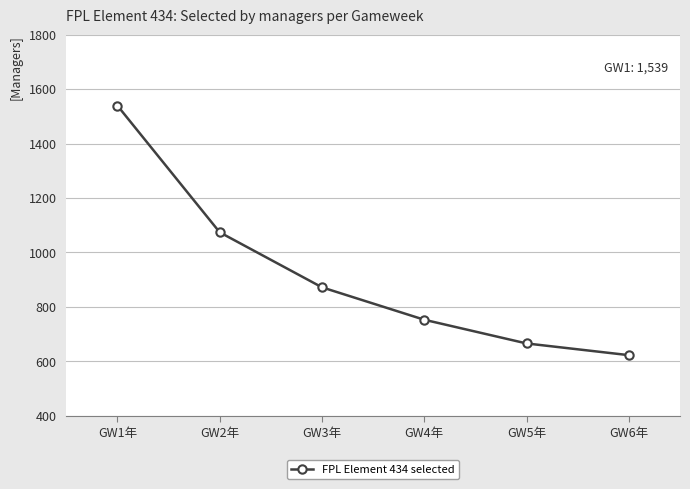

Count the number of categories in the chart.

6